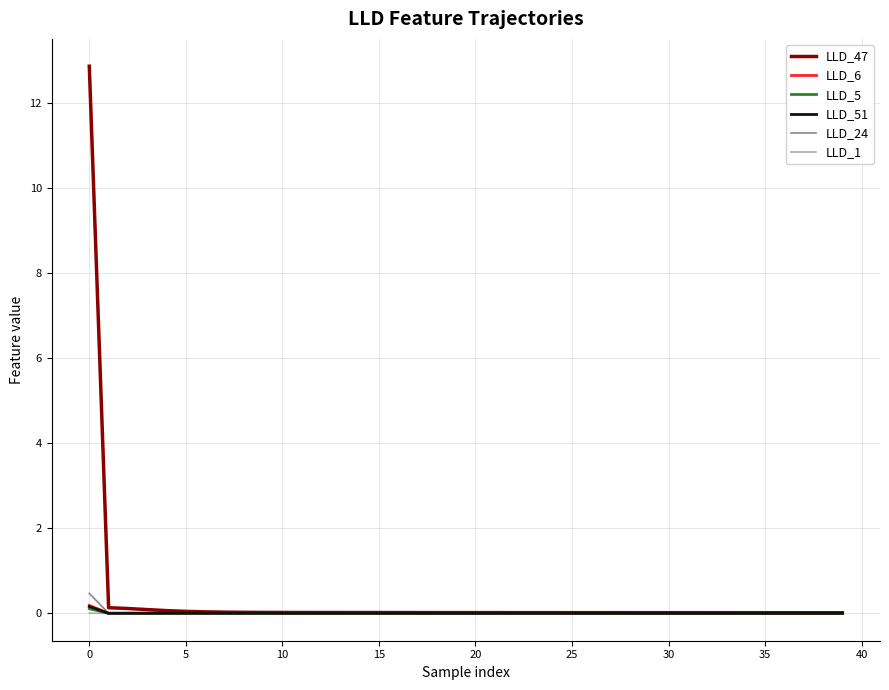

Which series has the widest spread of values?

LLD_47